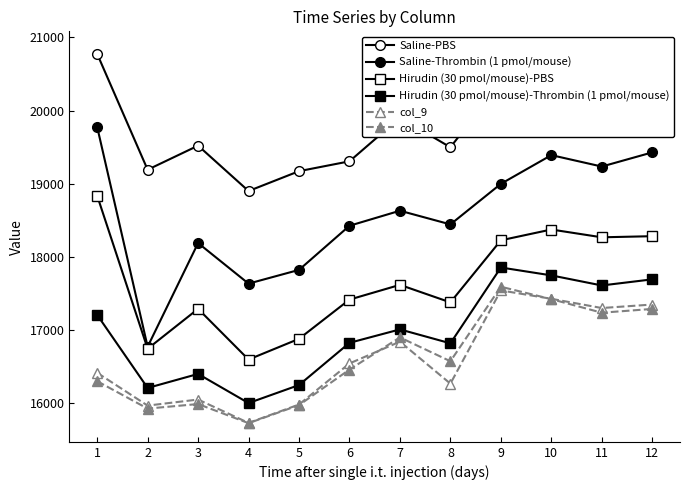

Reading right to left, list all the values displayed in this chart.

Saline-PBS: 12=20828.8	11=20671.9	10=20626.2	9=20388.6	8=19499.3	7=19903.9	6=19307.6	5=19173.0	4=18901.7	3=19521.9	2=19192.8	1=20775.4
Saline-Thrombin (1 pmol/mouse): 12=19429.5	11=19236.2	10=19392.2	9=18999.6	8=18445.5	7=18632.6	6=18427.2	5=17824.2	4=17636.6	3=18190.9	2=16774.4	1=19777.7
Hirudin (30 pmol/mouse)-PBS: 12=18284.6	11=18269.3	10=18375.9	9=18228.2	8=17380.0	7=17619.6	6=17418.2	5=16882.2	4=16599.0	3=17291.8	2=16746.5	1=18838.9
Hirudin (30 pmol/mouse)-Thrombin (1 pmol/mouse): 12=17694.8	11=17611.3	10=17749.0	9=17856.8	8=16820.7	7=17011.0	6=16827.5	5=16250.7	4=16004.4	3=16402.4	2=16210.8	1=17209.3
col_9: 12=17350.6	11=17303.0	10=17429.1	9=17543.6	8=16269.8	7=16843.5	6=16545.7	5=15984.5	4=15733.1	3=16052.5	2=15969.9	1=16417.9
col_10: 12=17290.5	11=17239.0	10=17424.4	9=17593.8	8=16575.6	7=16901.3	6=16462.2	5=15976.4	4=15729.6	3=15991.1	2=15928.8	1=16303.0